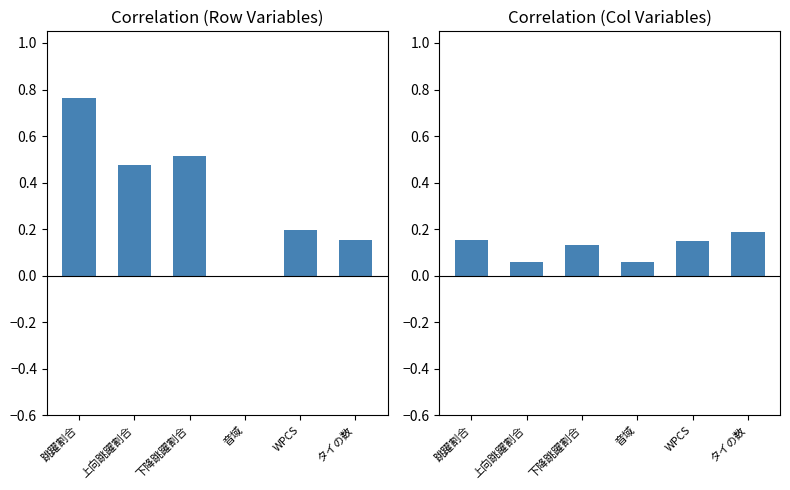

Reading left to right, list all the values displayed in this chart.

left_mean: 0.8	0.5	0.5	-0.0	0.2	0.2
right_mean: 0.2	0.1	0.1	0.1	0.2	0.2